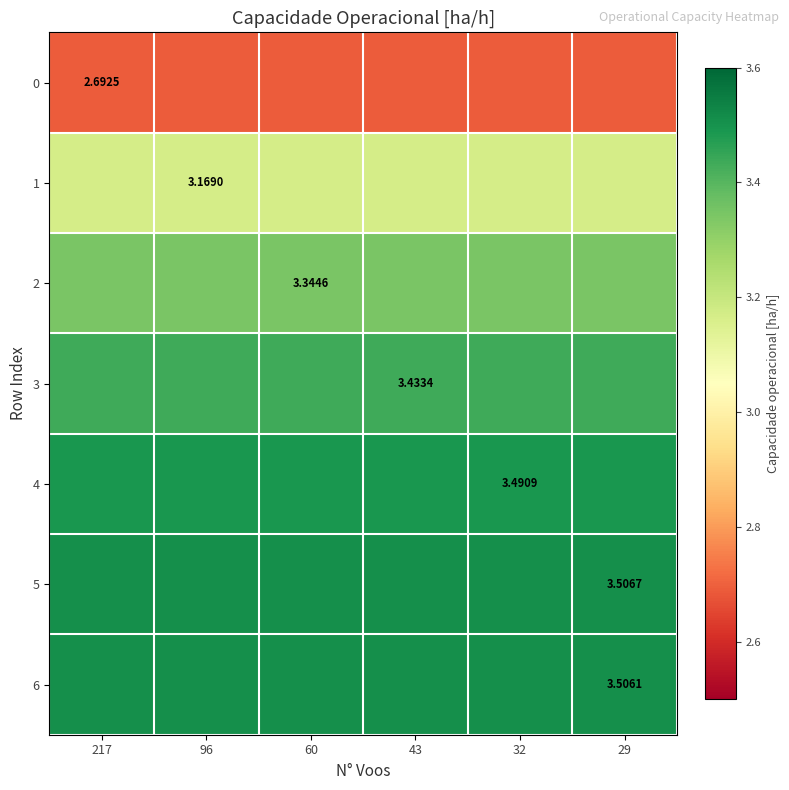

Between 96 and 32, which series saw the biggest shift?

row_0